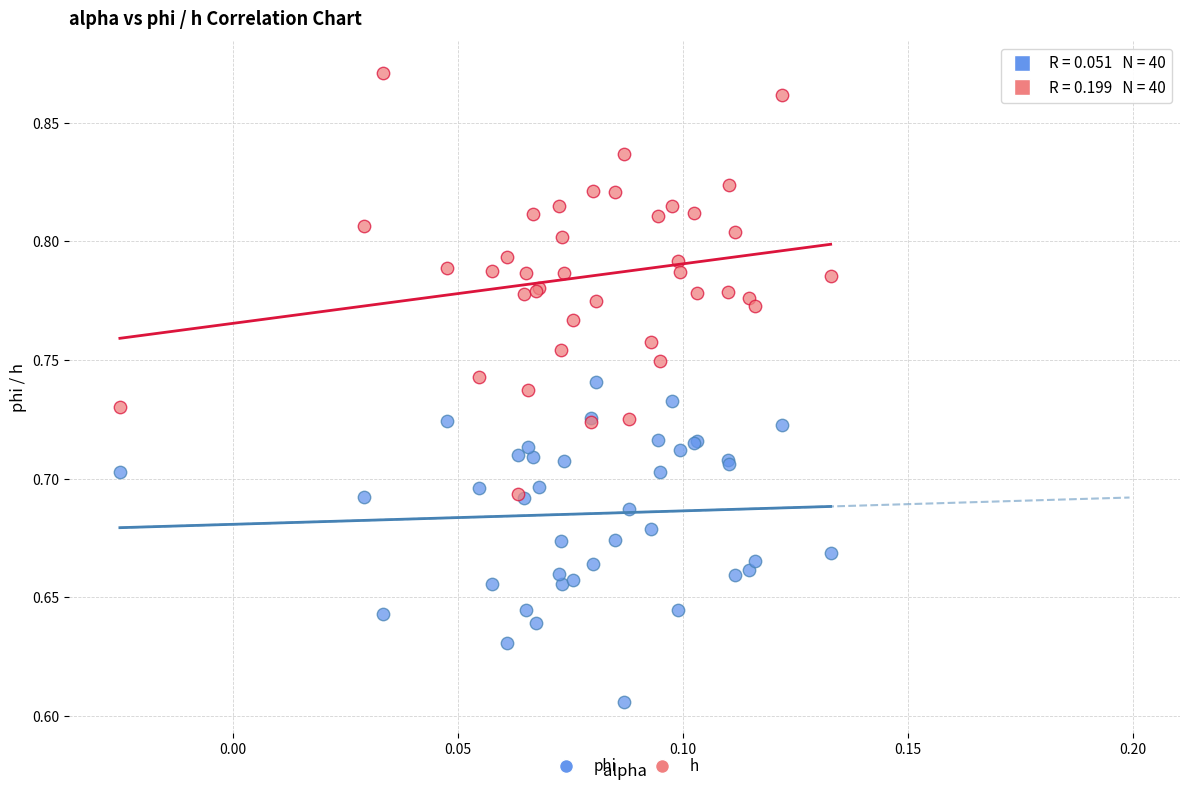

Which series has the widest spread of Y values?

h